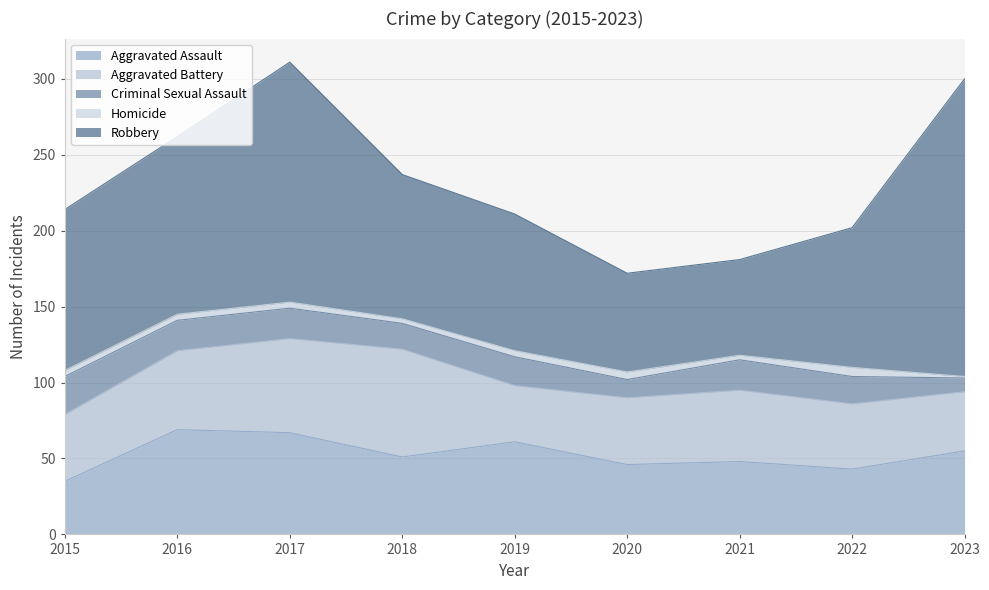

Which series has the largest total across all categories?

Robbery